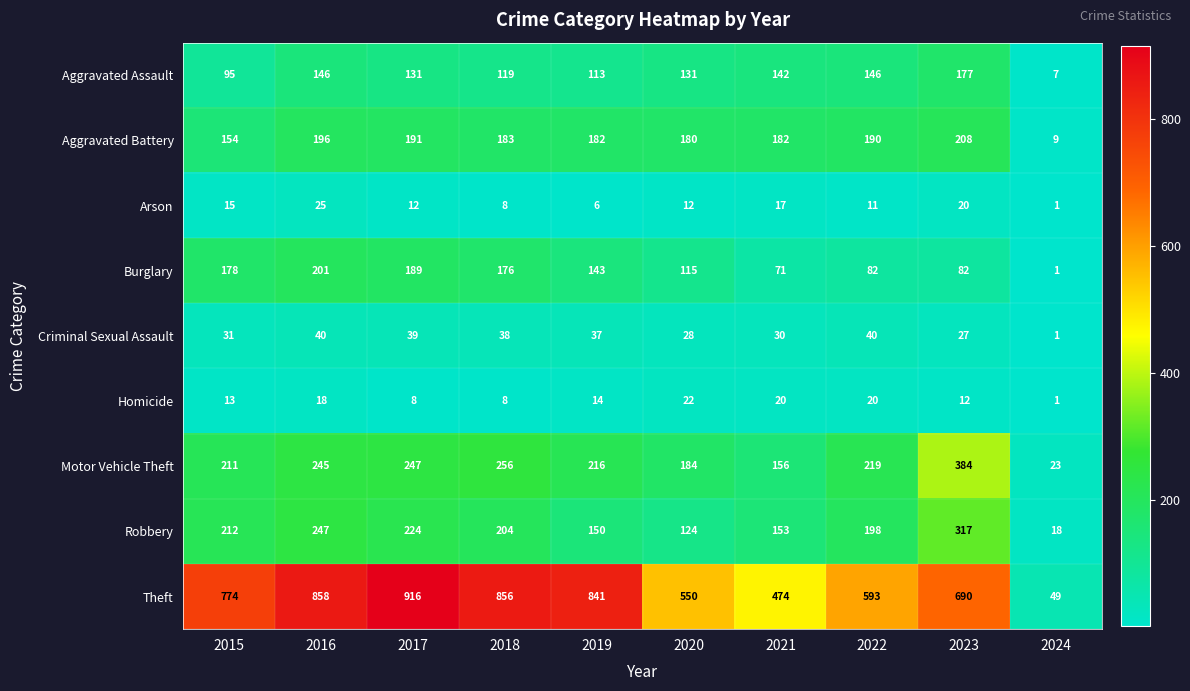

Which series changed the most between 2016 and 2017?

Theft